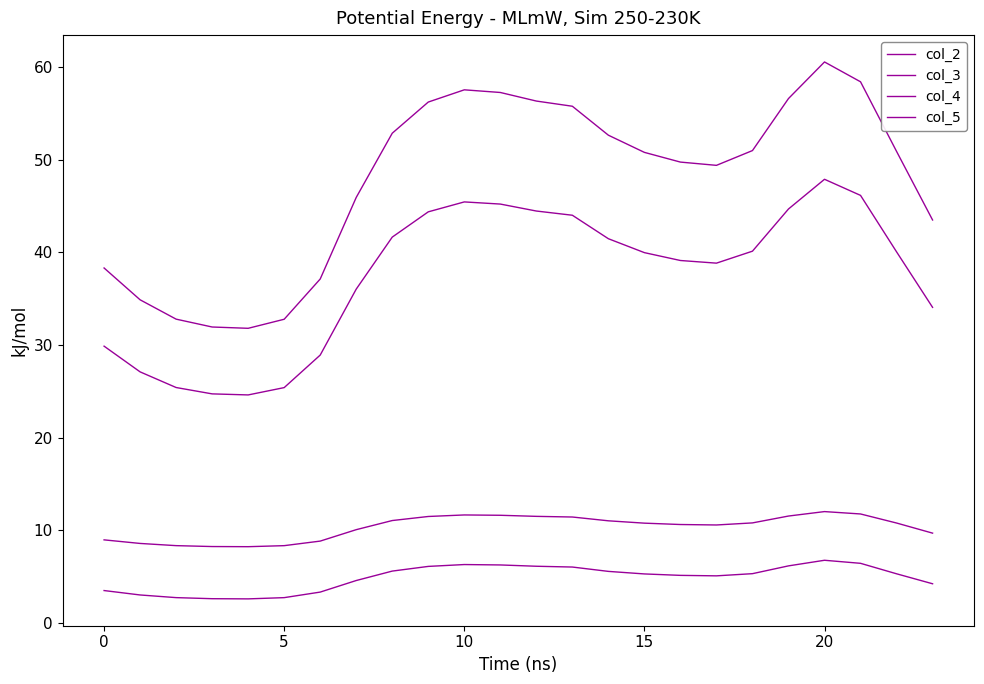

How many lines are shown in the chart?

4